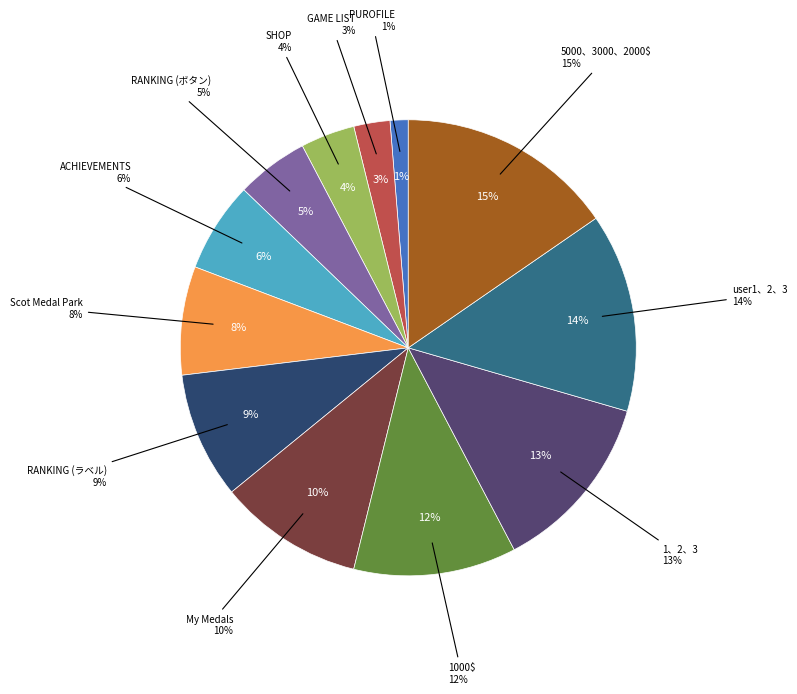

What is the total percentage of SHOP and ACHIEVEMENTS?

10.3%